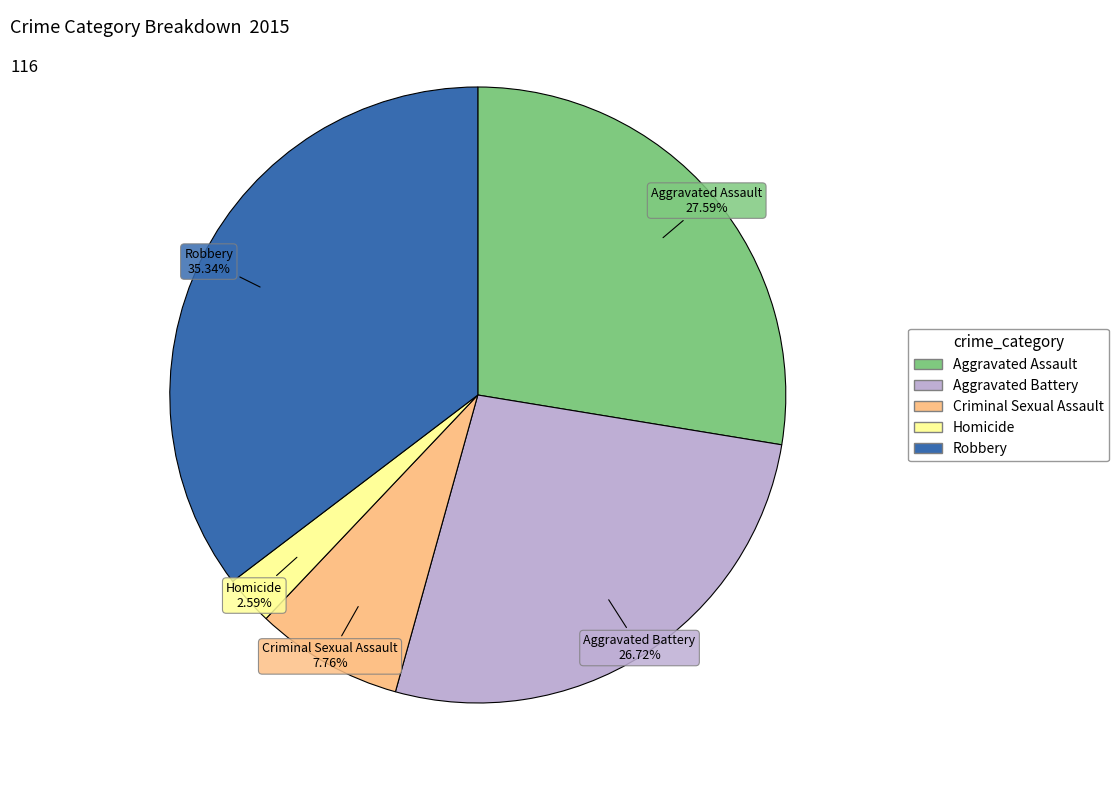

Which has a higher value, Criminal Sexual Assault or Aggravated Battery?

Aggravated Battery